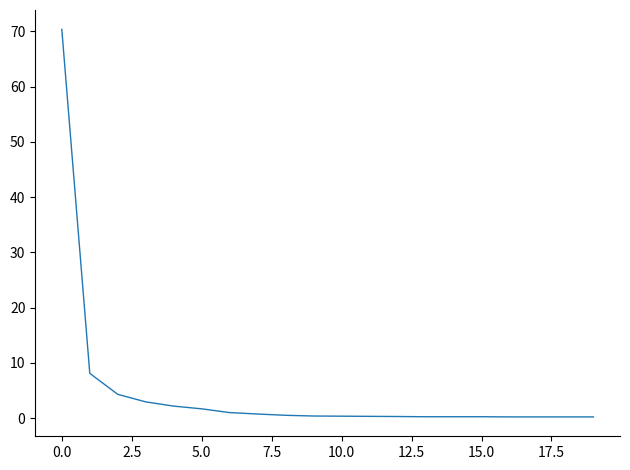

Does the chart display data point markers on the line(s)?

No